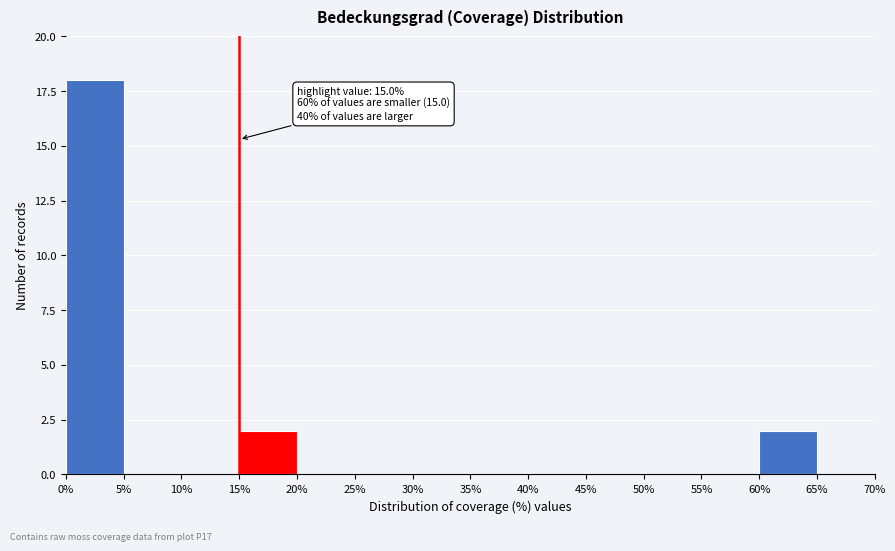

Over which range of the x-axis is the bar tallest?

0% to 5%